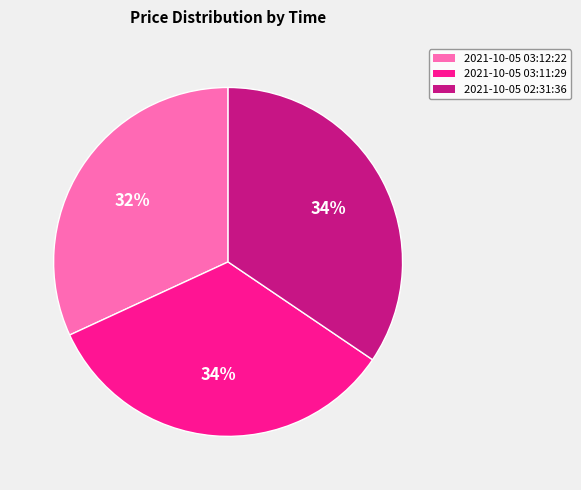

To the nearest percent, what portion does 2021-10-05 03:12:22 represent?

32%